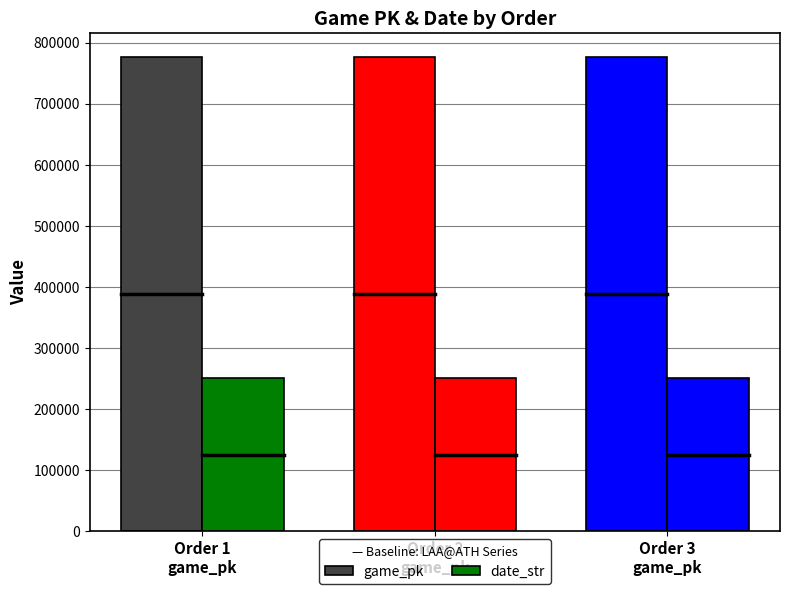

Is the value of date_str at Order 2
game_pk greater than the value of game_pk at Order 1
game_pk?

No